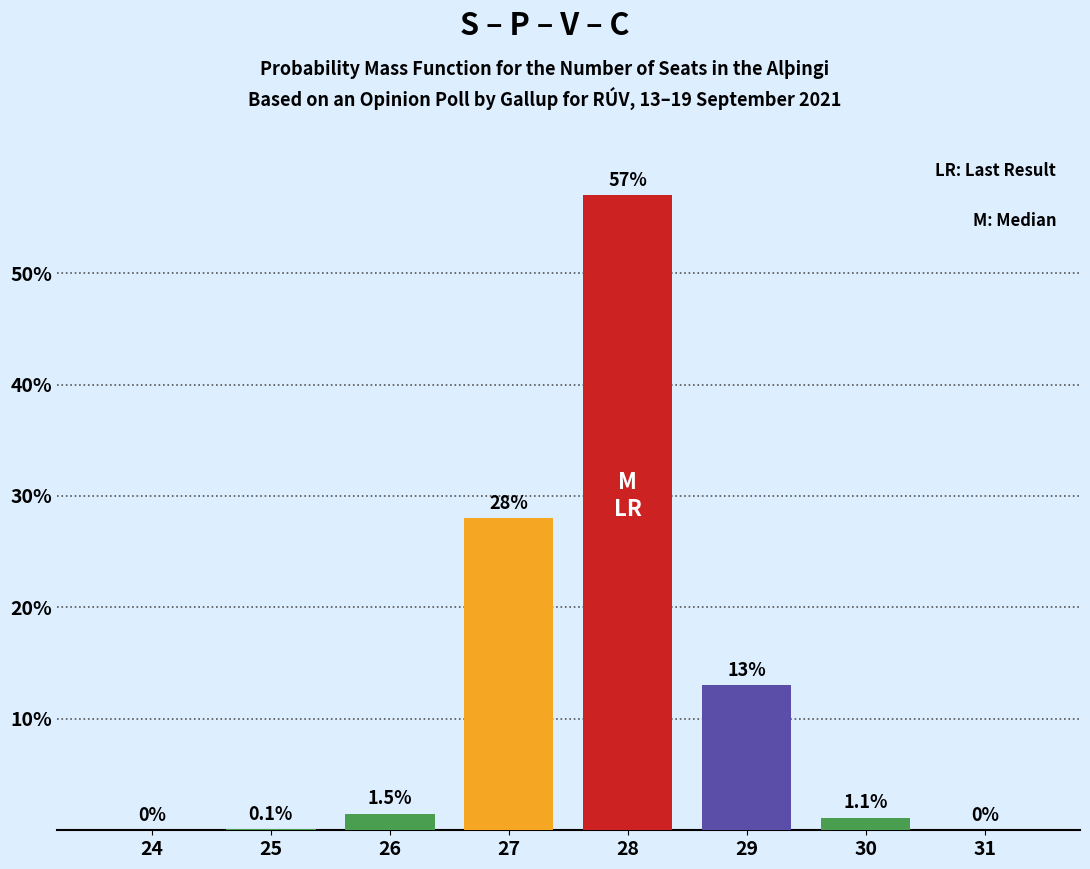

Reading left to right, list all the values displayed in this chart.

24=0.0	25=0.1	26=1.5	27=28.0	28=57.0	29=13.0	30=1.1	31=0.0